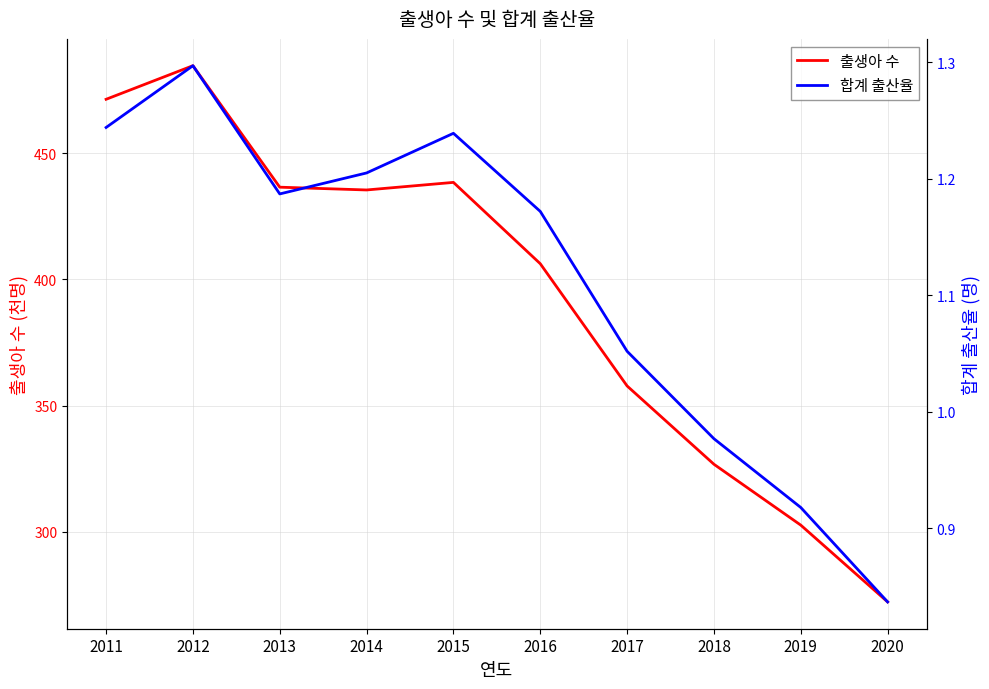

True or false: 출생아 수 and 합계 출산율 intersect in this chart.

False